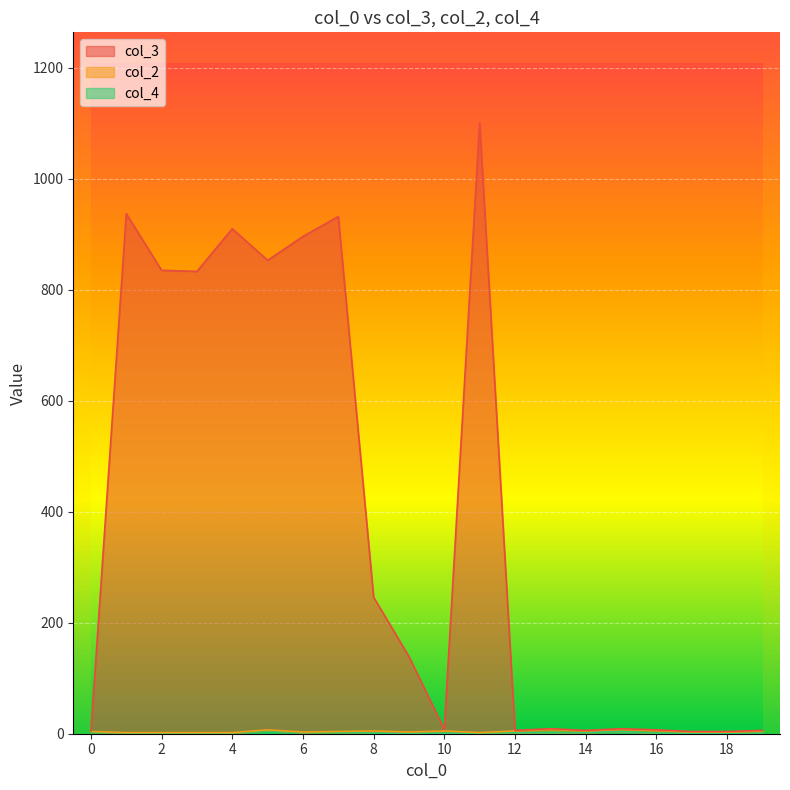

What is the lowest value of the col_3 series?

4